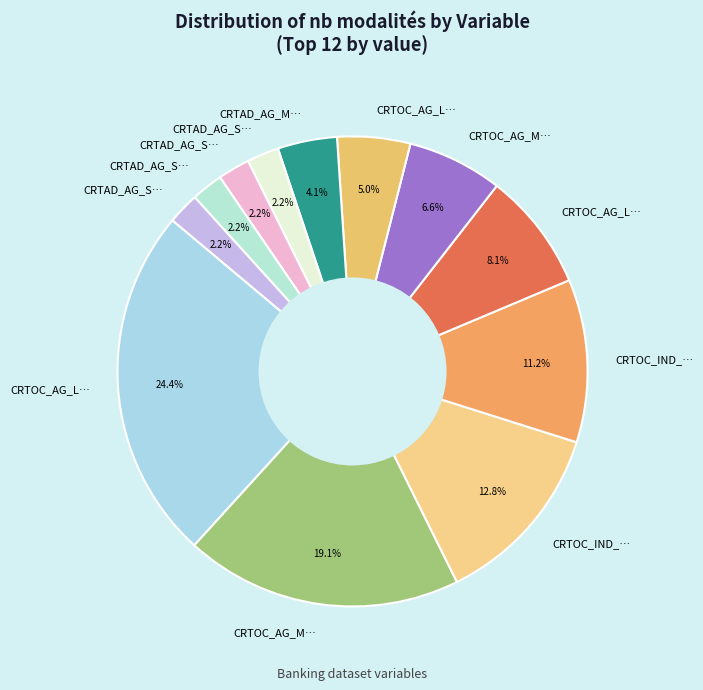

How many segments does this pie chart have?

12